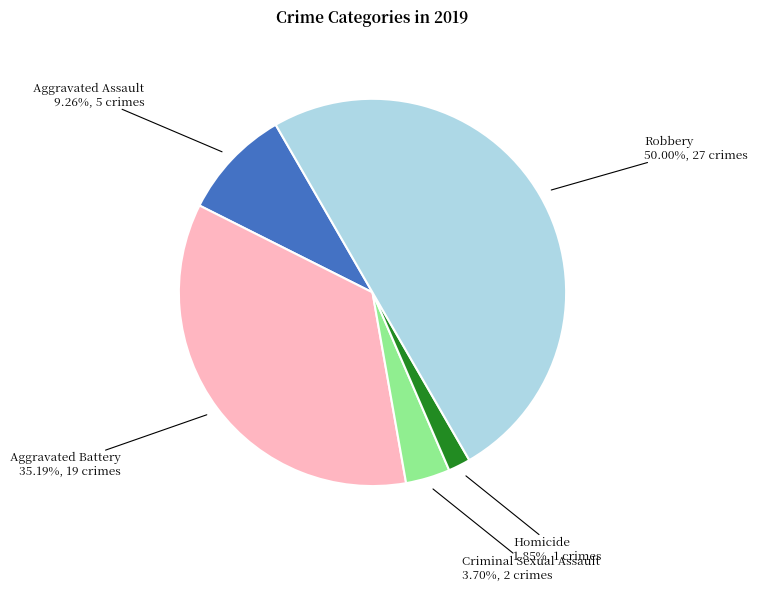

Approximately how many times larger is the value at Aggravated Assault compared to Robbery?

0.2